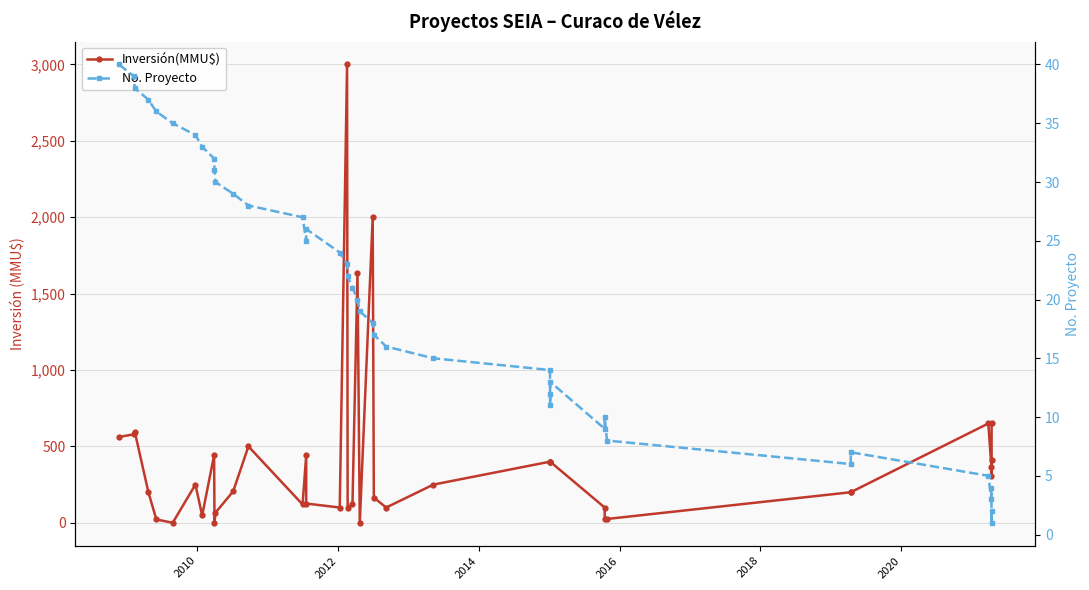

What are all the series names shown in the legend?

Inversión(MMU$), No. Proyecto